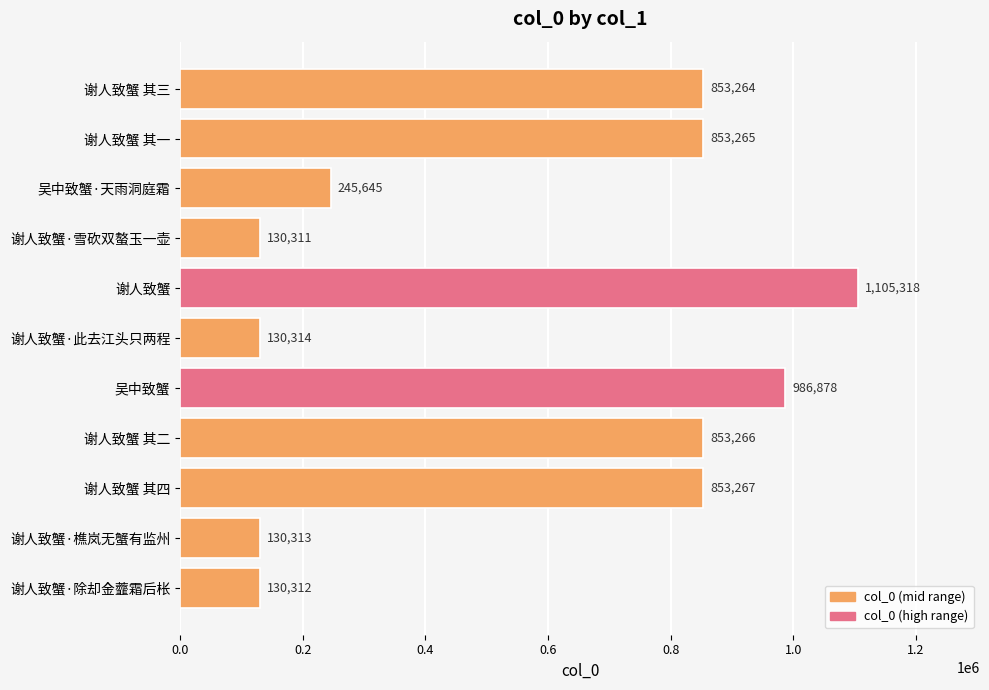

What is the value of the 5th bar from the top?

1105318